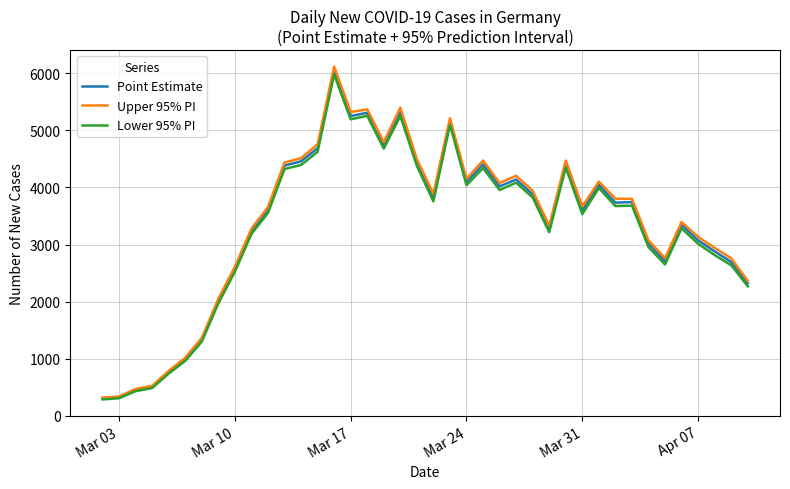

What is the minimum value for Upper 95% PI?

322